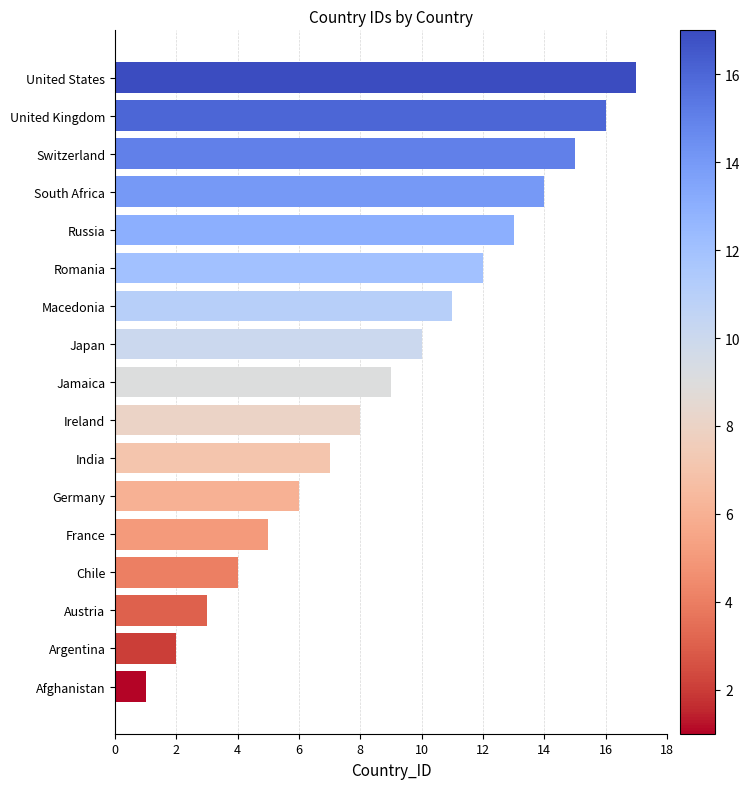

List the labels in order of value, largest first.

United States, United Kingdom, Switzerland, South Africa, Russia, Romania, Macedonia, Japan, Jamaica, Ireland, India, Germany, France, Chile, Austria, Argentina, Afghanistan